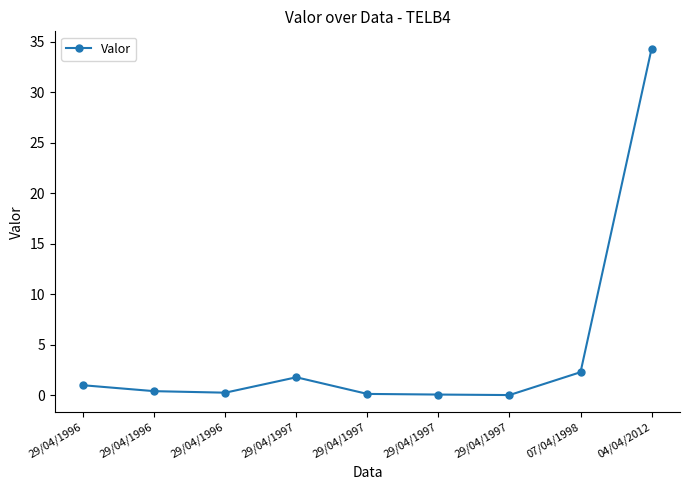

Rank the categories by value from lowest to highest.

29/04/1997, 29/04/1997, 29/04/1997, 29/04/1996, 29/04/1996, 29/04/1996, 29/04/1997, 07/04/1998, 04/04/2012